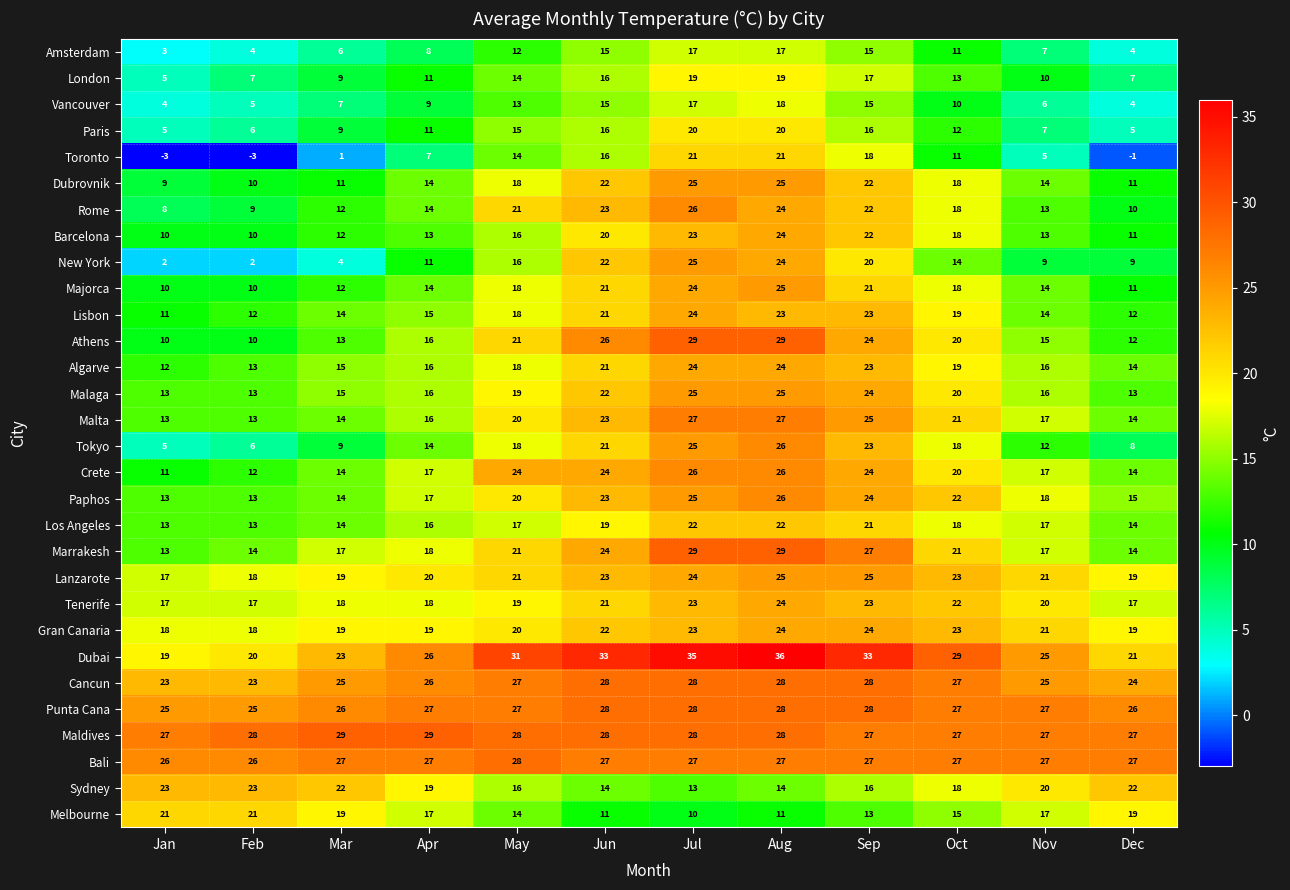

Which series changed the most between Feb and Mar?

Toronto